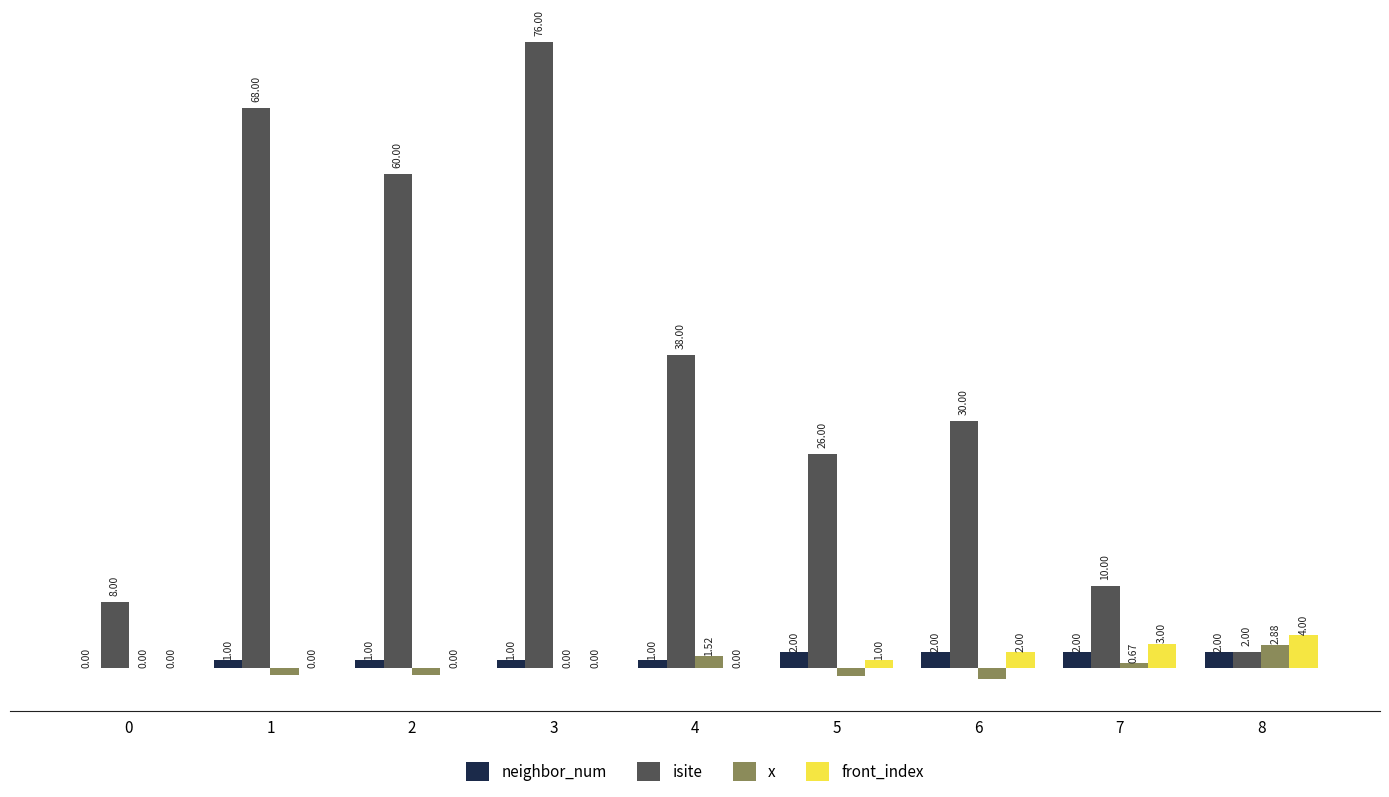

Between 5 and 8, which series saw the biggest shift?

isite